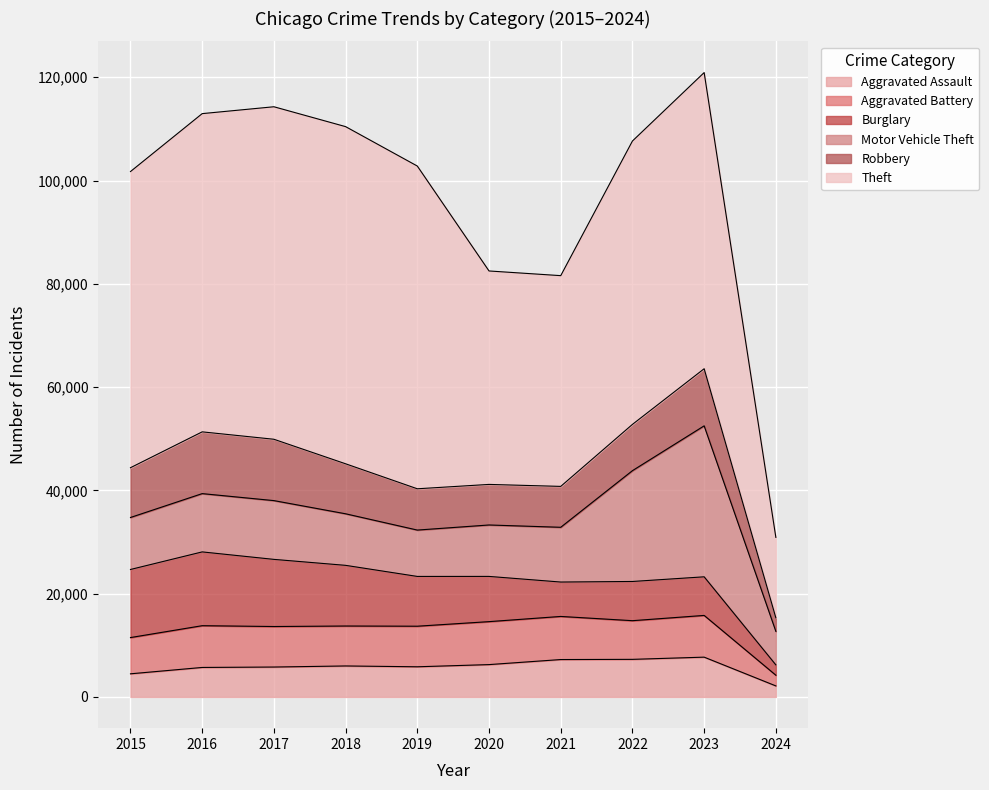

The value of Aggravated Assault at 2020 is 9779. True or false?

False